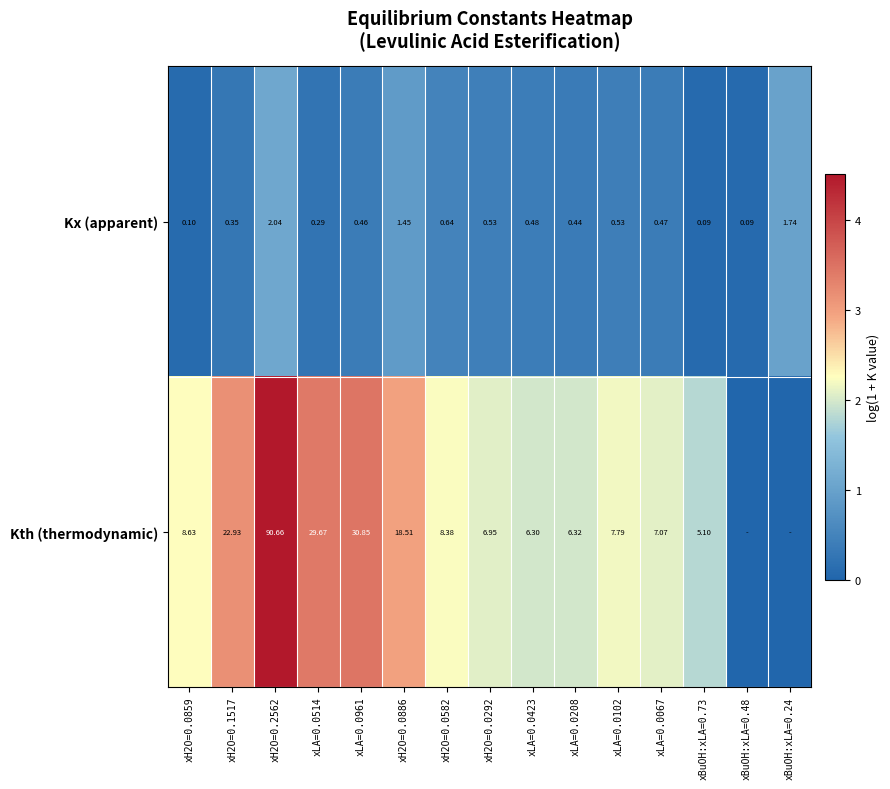

At xLA=0.0514, list the series in order from largest to smallest.

Kth (thermodynamic), Kx (apparent)